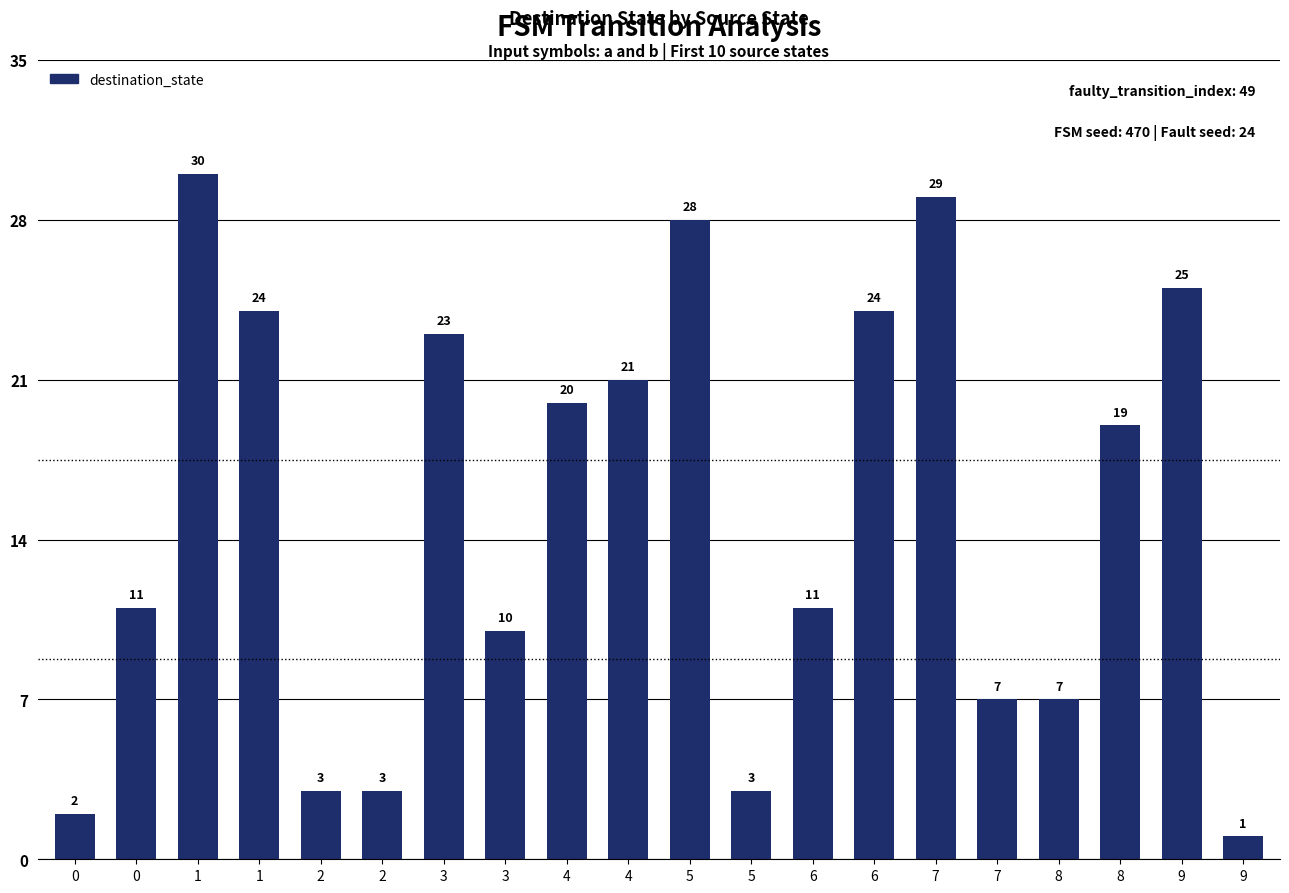

Does the chart contain any negative values?

No